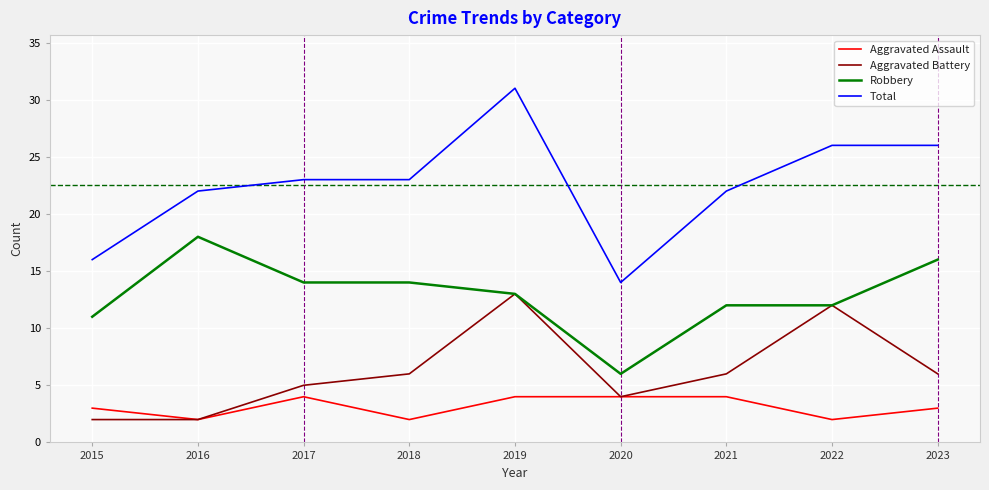

Reading right to left, extract all data points from this chart.

Aggravated Assault: 2023=3	2022=2	2021=4	2020=4	2019=4	2018=2	2017=4	2016=2	2015=3
Aggravated Battery: 2023=6	2022=12	2021=6	2020=4	2019=13	2018=6	2017=5	2016=2	2015=2
Robbery: 2023=16	2022=12	2021=12	2020=6	2019=13	2018=14	2017=14	2016=18	2015=11
Total: 2023=26	2022=26	2021=22	2020=14	2019=31	2018=23	2017=23	2016=22	2015=16